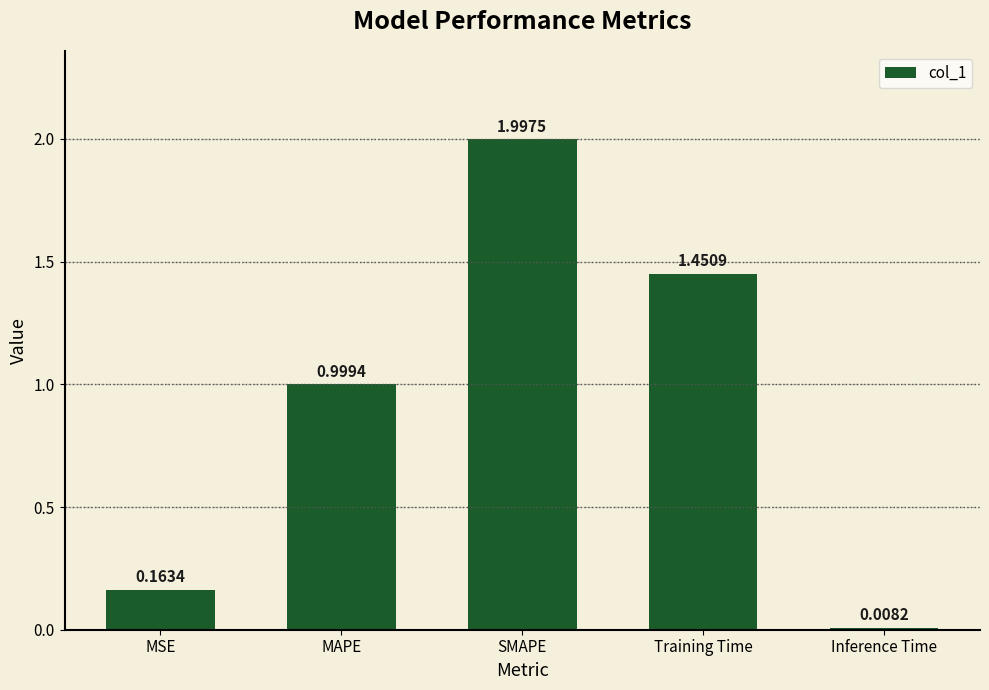

What is the difference between the maximum and minimum values?

2.0